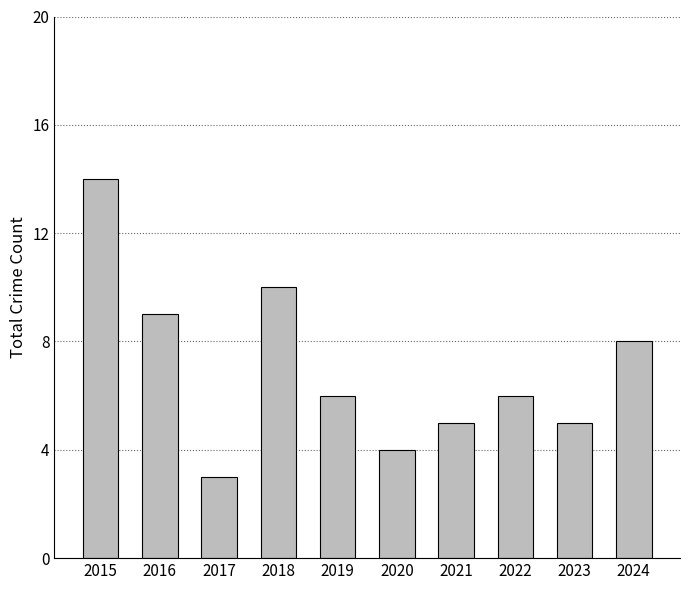

The chart shows a value of 1 at 2017. True or false?

False